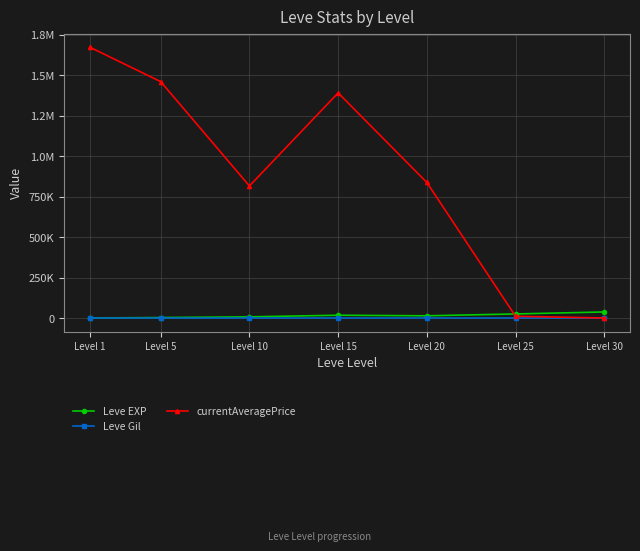

At which label does Leve Gil reach its minimum?

Level 1